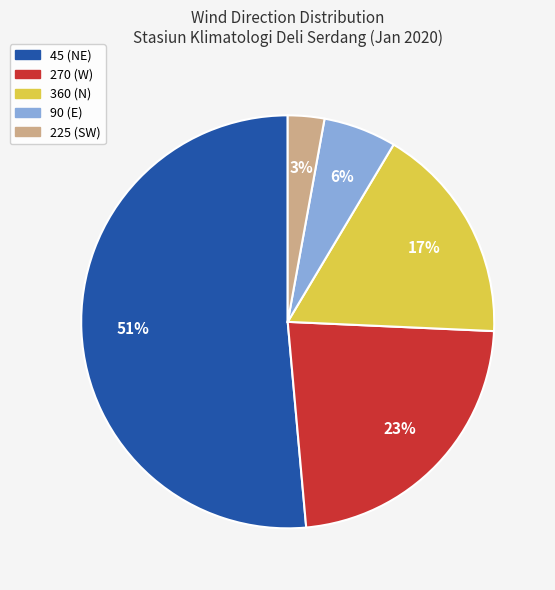

Is there a majority slice in this chart?

Yes